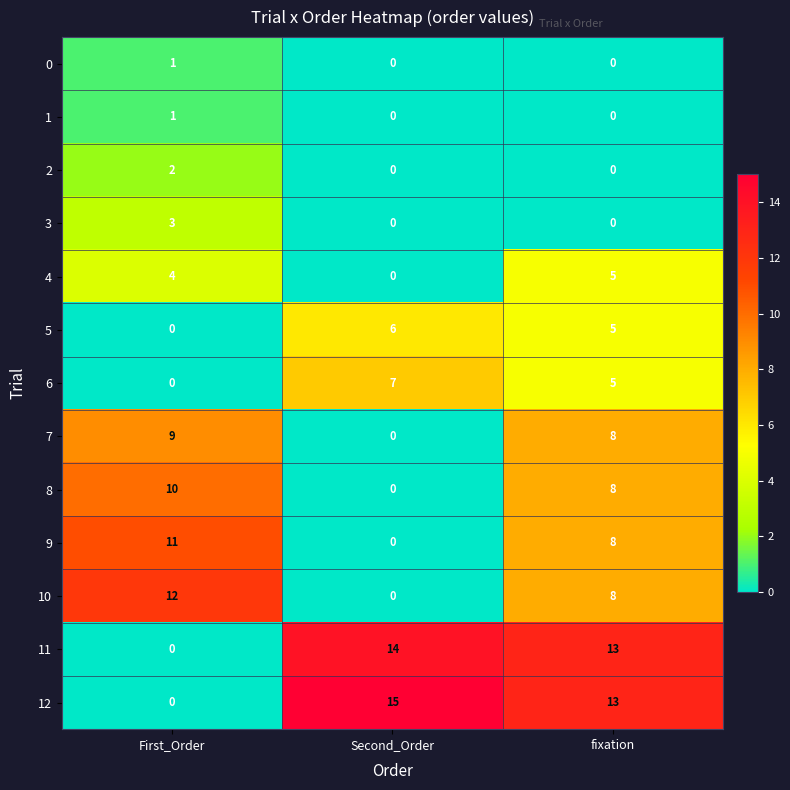

What is the average value of the 7 series?

6